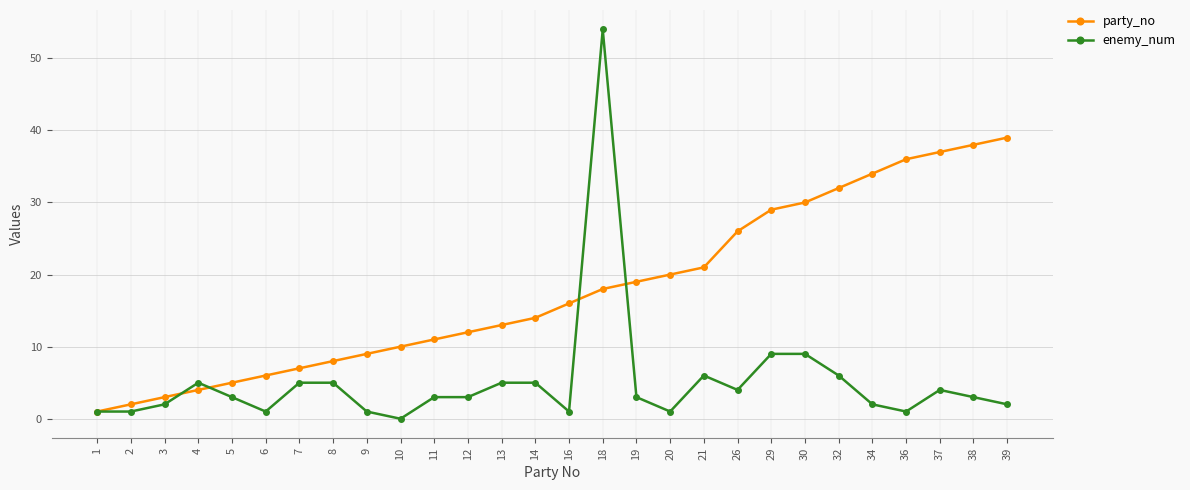

Is it true that enemy_num equals 4 at 37?

True